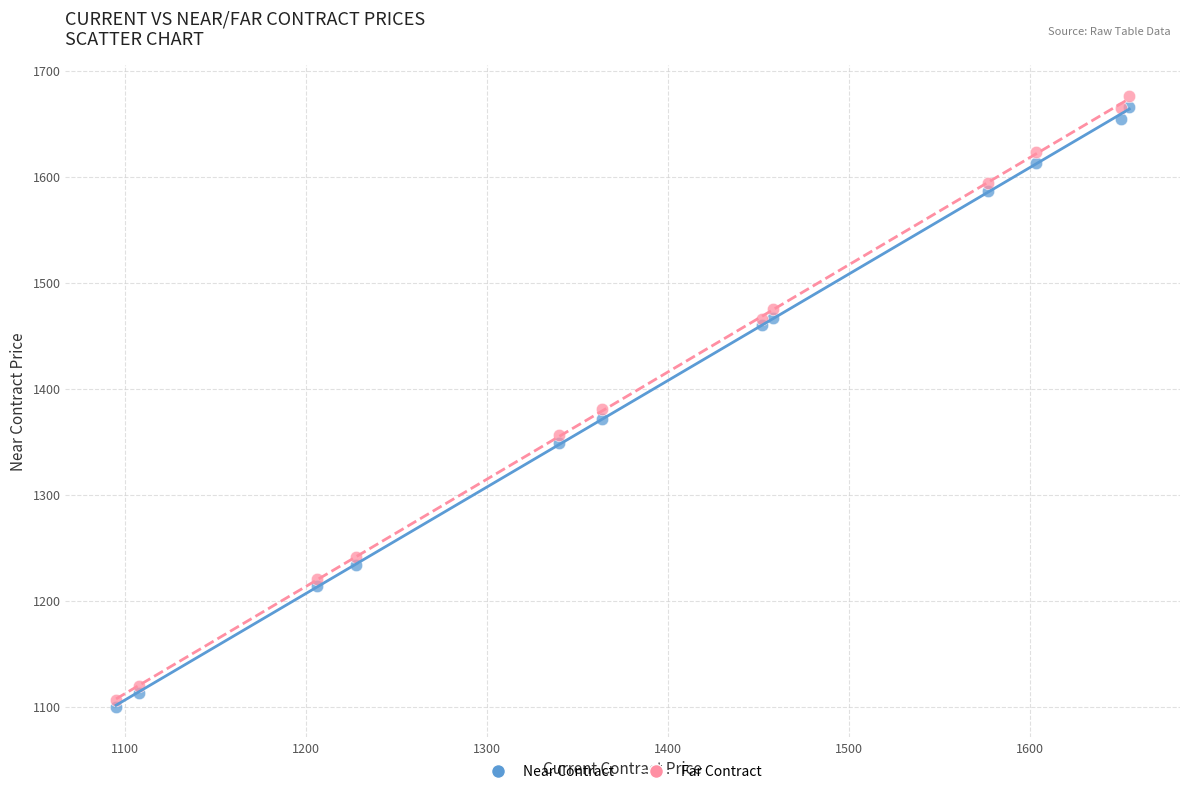

Which series contains the lowest Y value?

Near Contract